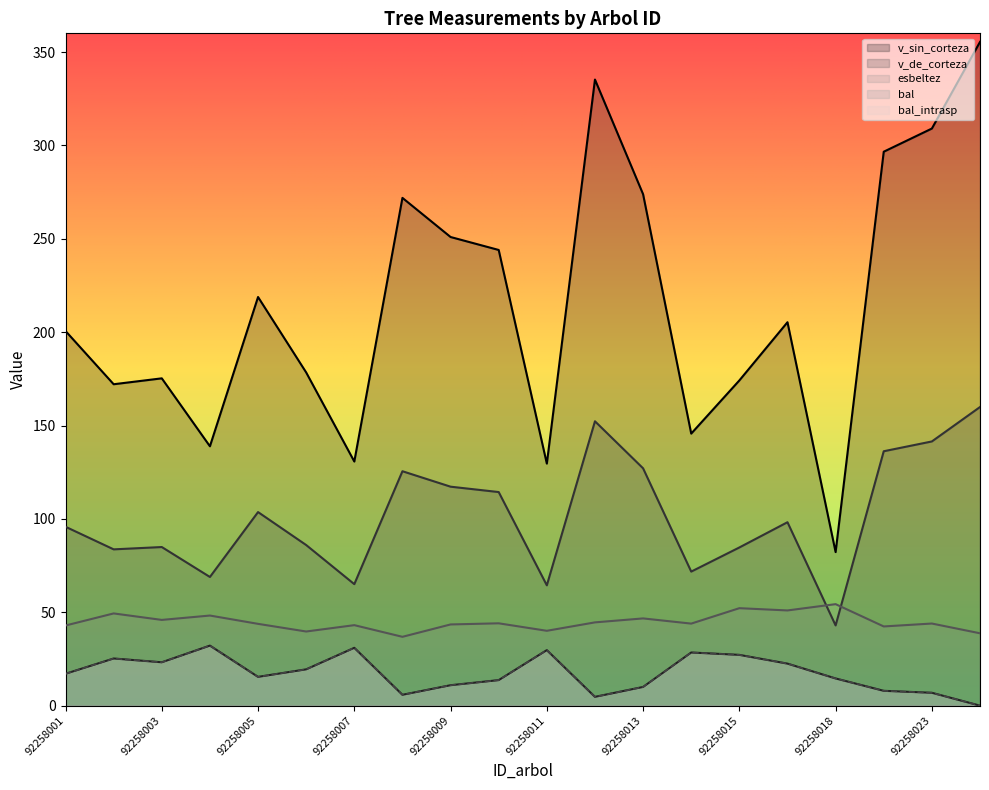

True or false: v_sin_corteza and bal_intrasp cross at least once.

False